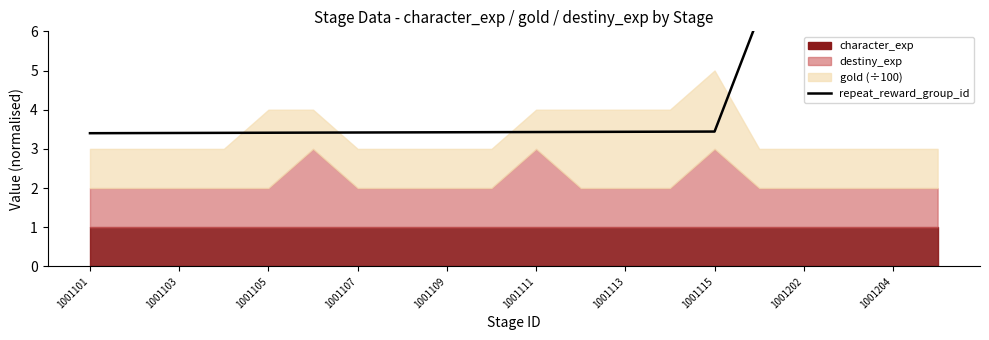

Reading left to right, transcribe all the data shown in this chart.

3.4	3.4	3.4	3.4	3.4	3.4	3.4	3.4	3.4	3.4	3.4	3.4	3.4	3.4	3.4	6.4	6.4	6.4	6.4	6.4